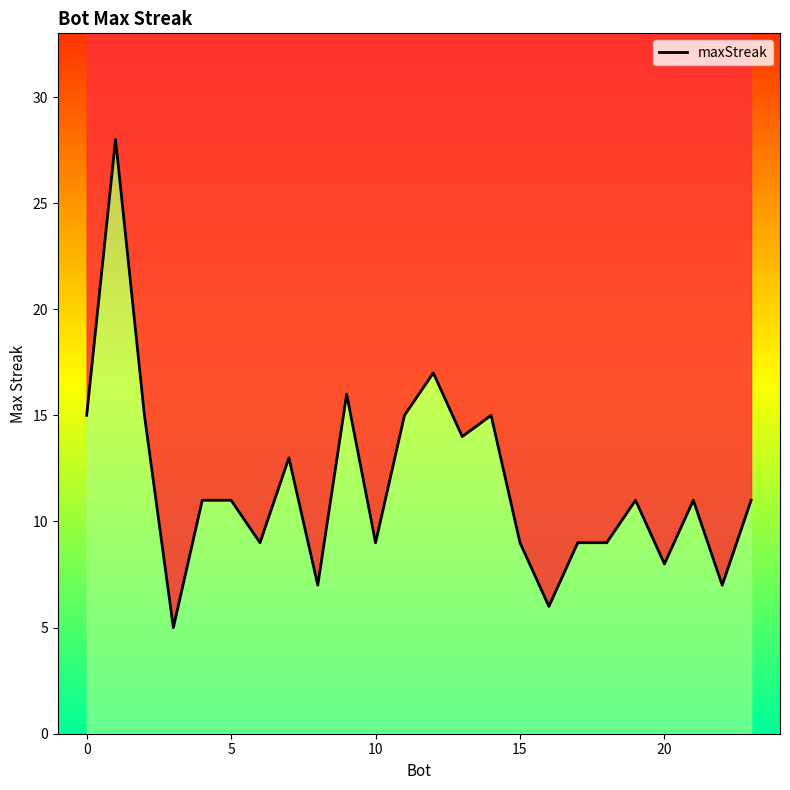

How many data points are above 11?

9